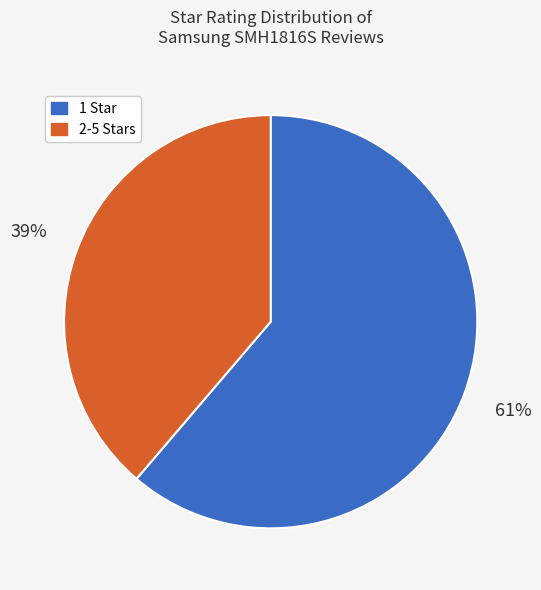

How many slices are in this pie chart?

2